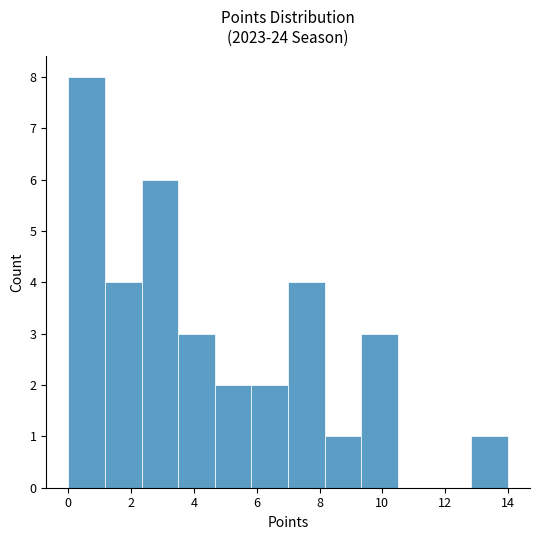

Reading left to right, list every bar in this chart as the range it spans on the x-axis followed by its height. Neither the bar edges nor the heights are printed on the chart, so give them approximately, as read against the axes.

0.0 to 1.2: 8
1.2 to 2.4: 4
2.4 to 3.6: 6
3.6 to 4.6: 3
4.6 to 5.8: 2
5.8 to 7.0: 2
7.0 to 8.2: 4
8.2 to 9.4: 1
9.4 to 10.6: 3
10.6 to 11.6: 0
11.6 to 12.8: 0
12.8 to 14.0: 1